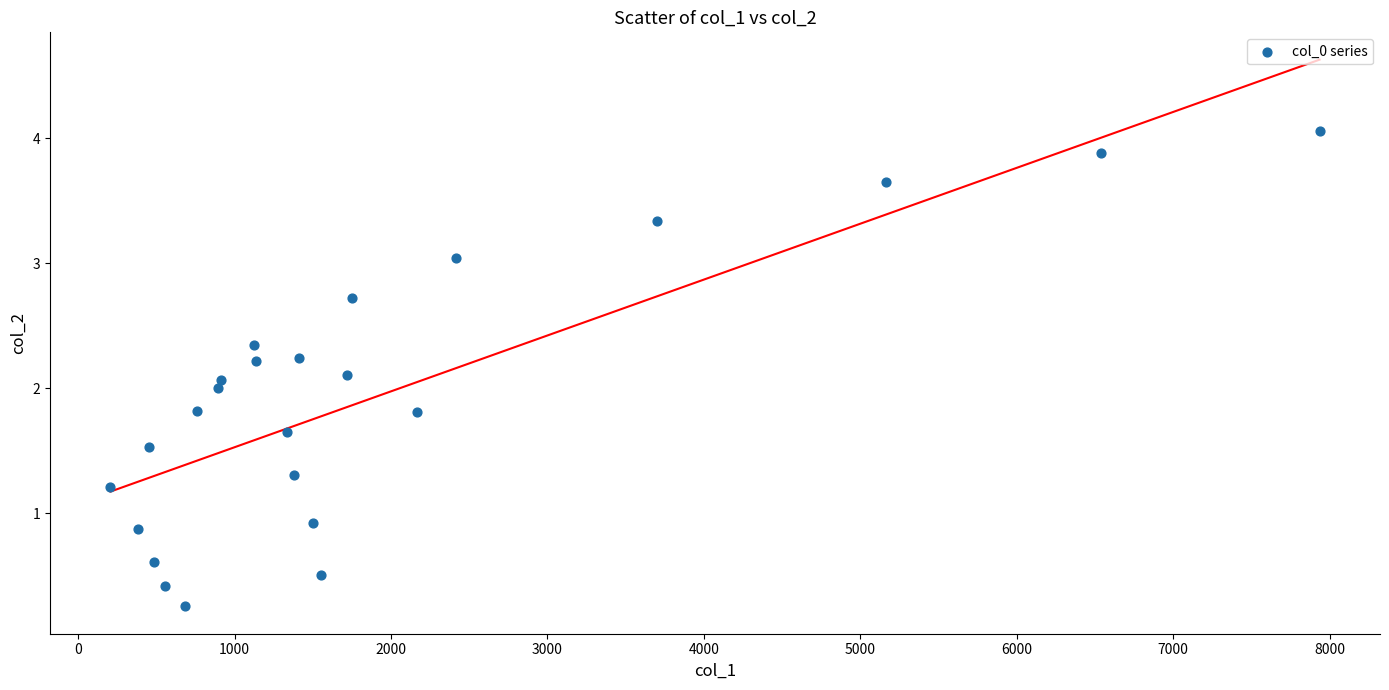

What is the range of Y values (max minus min)?

3.8